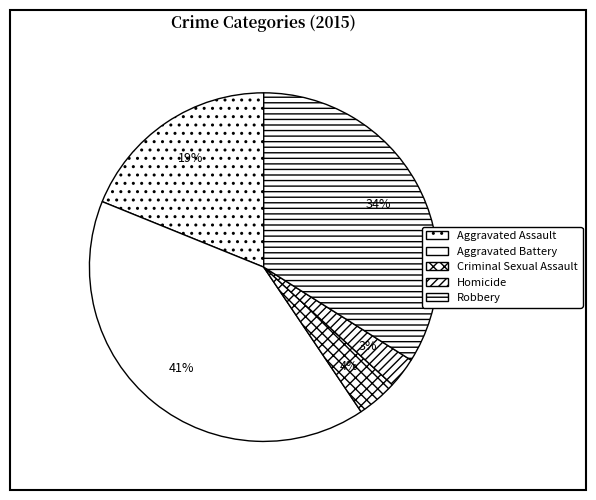

What is the smallest slice in the pie chart?

Homicide